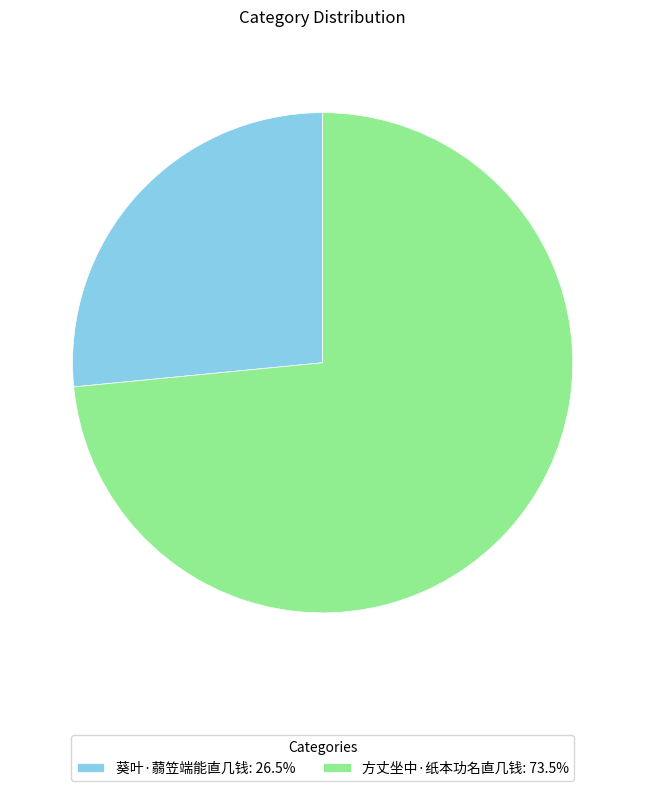

What is the largest slice in the pie chart?

方丈坐中·纸本功名直几钱